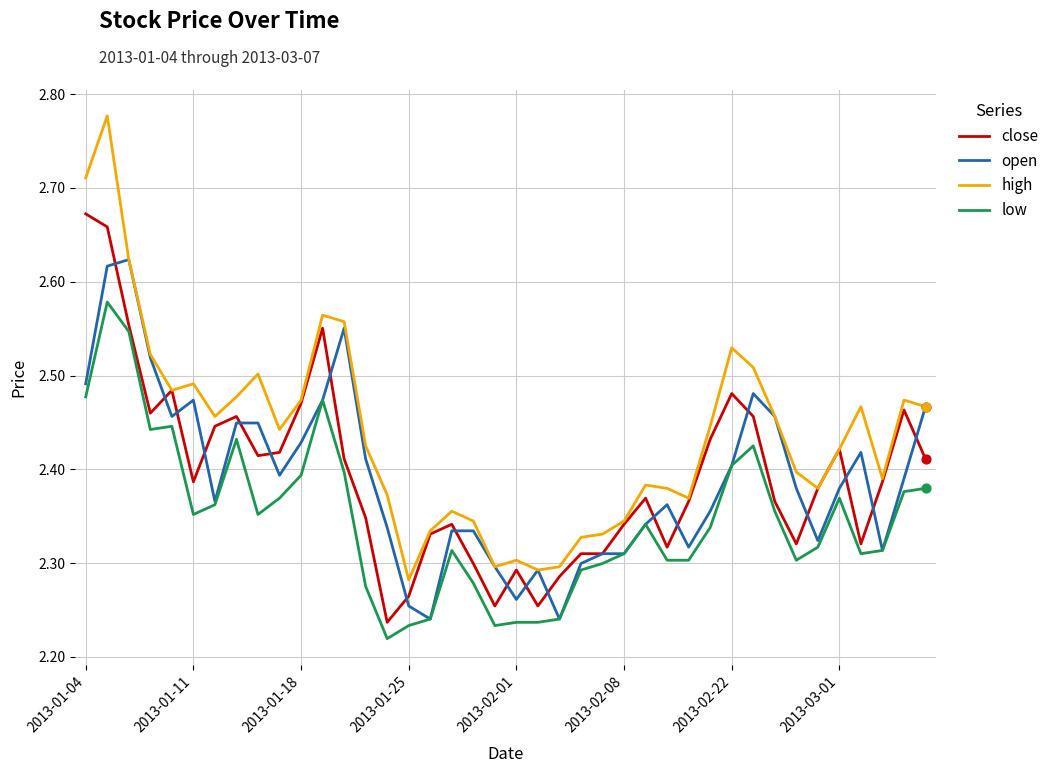

Which series has the largest total across all categories?

high